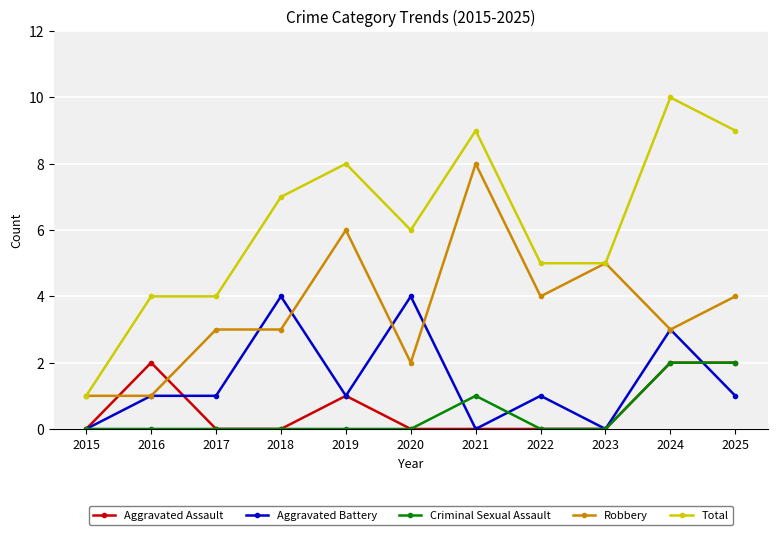

Does the chart display data point markers on the line(s)?

Yes